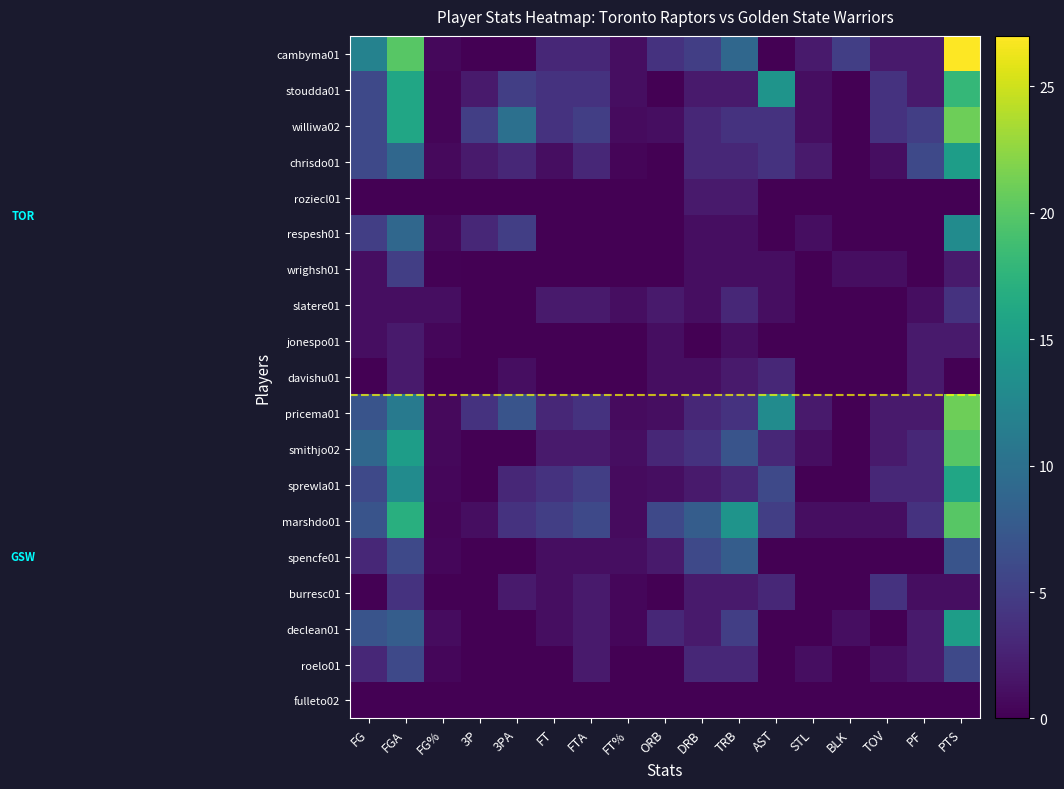

Which has a higher value, BLK or 3P?

BLK